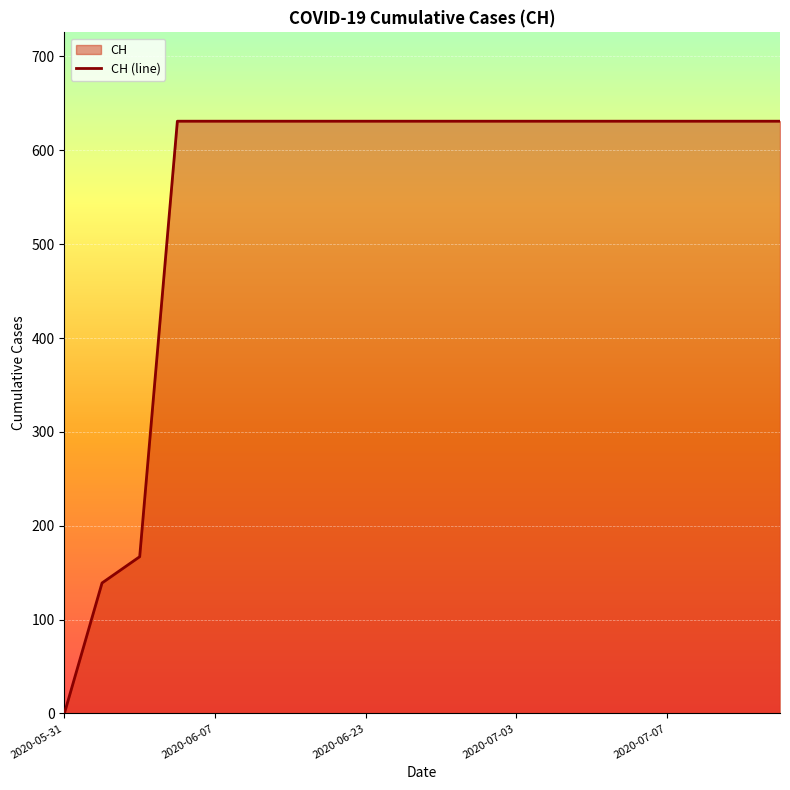

The chart shows a value of 894 at 9. True or false?

False